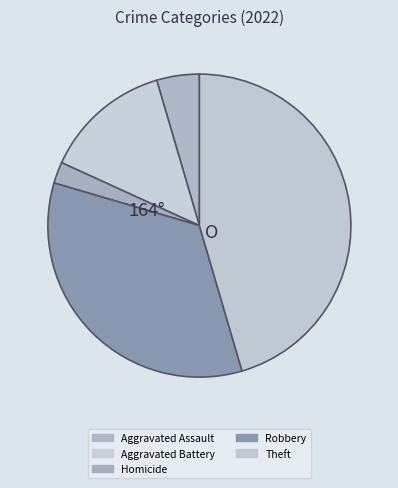

Is there a majority slice in this chart?

No